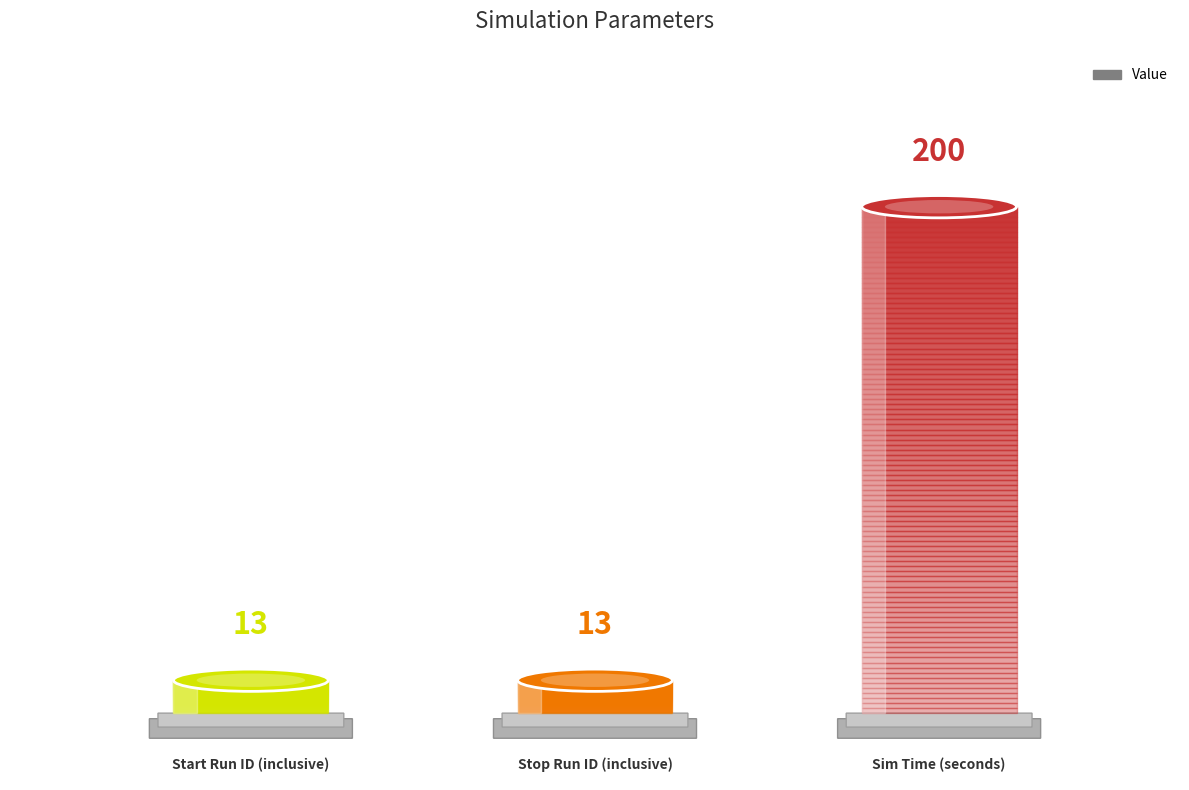

What position from the left is Start Run ID (inclusive)?

1